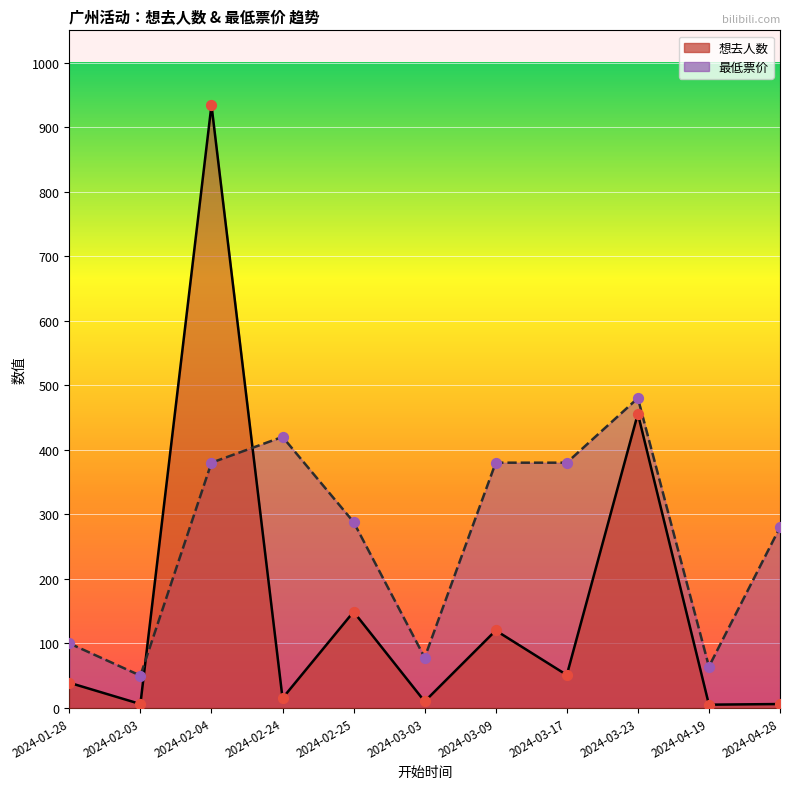

At which category is the sum across all series the highest?

2024-02-04